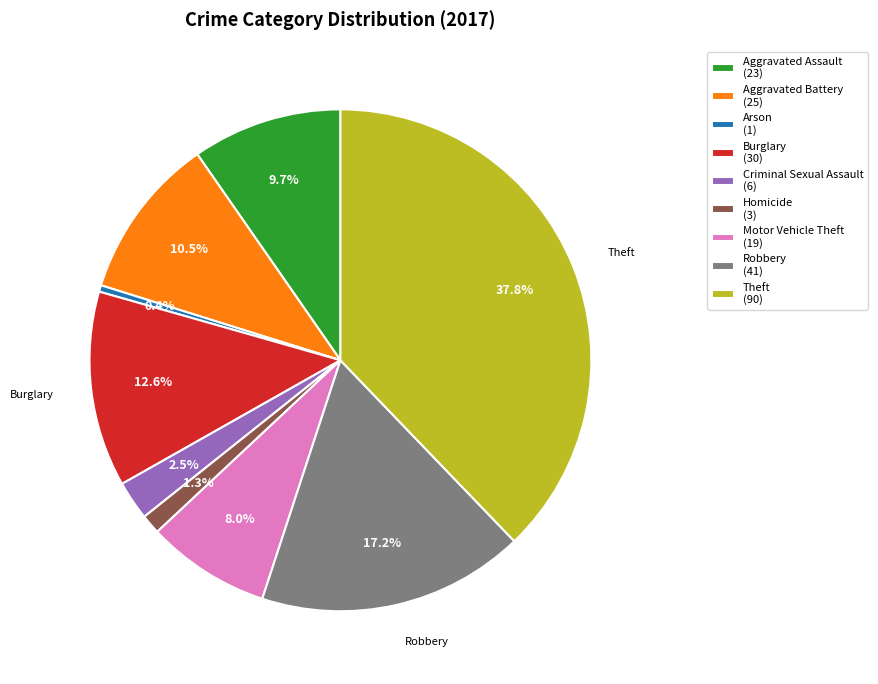

Rank the categories by value from highest to lowest.

Theft, Robbery, Burglary, Aggravated Battery, Aggravated Assault, Motor Vehicle Theft, Criminal Sexual Assault, Homicide, Arson